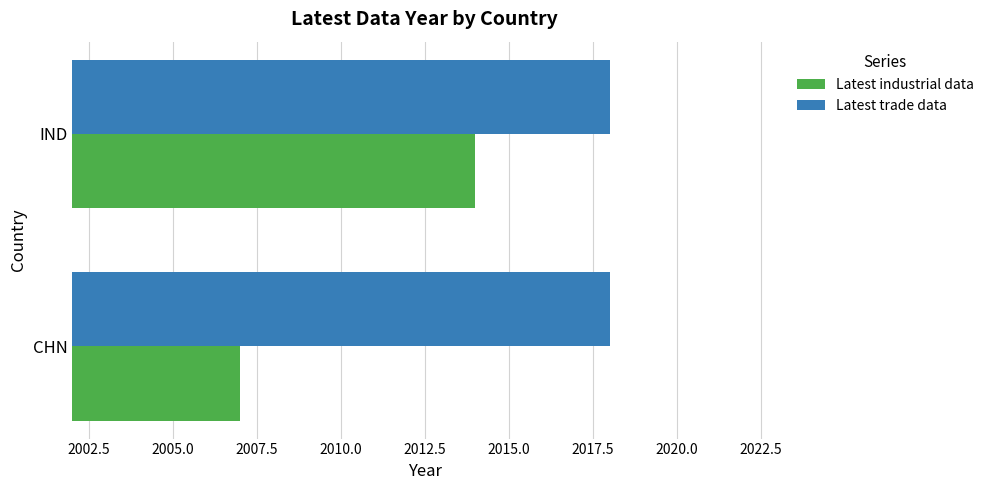

List the series in order of their peak value, highest first.

Latest trade data, Latest industrial data